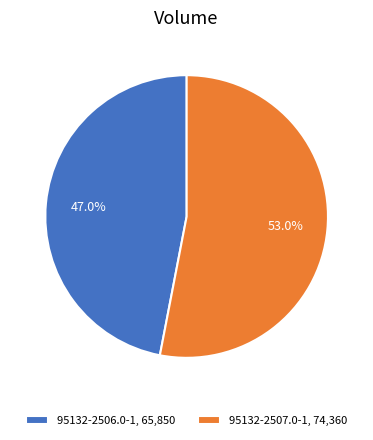

What percentage do 95132-2506.0-1 and 95132-2507.0-1 together represent?

100.0%